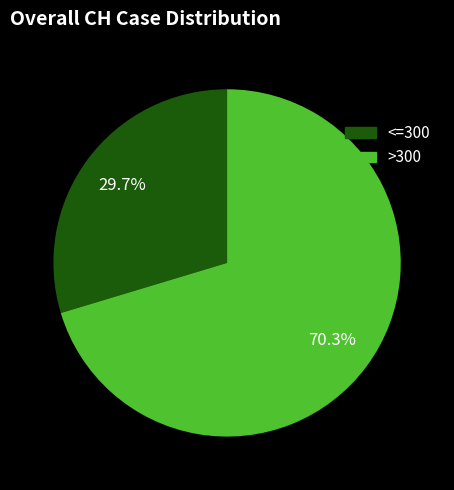

To the nearest percent, what is the difference between the largest and smallest slice percentages?

41%